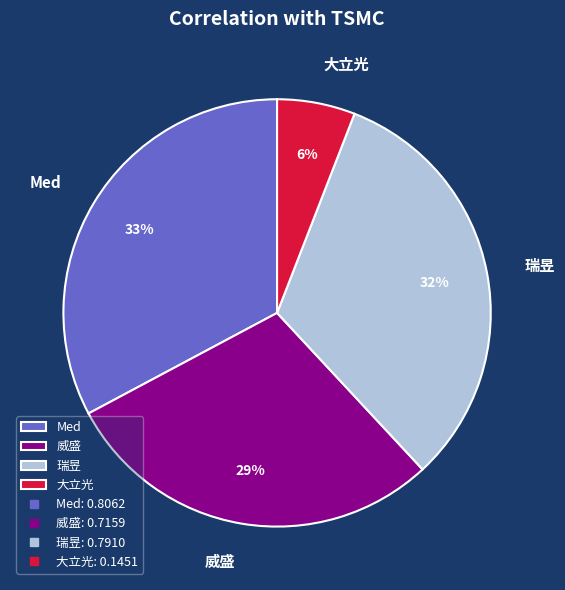

Rank the categories by value from lowest to highest.

大立光, 威盛, 瑞昱, Med